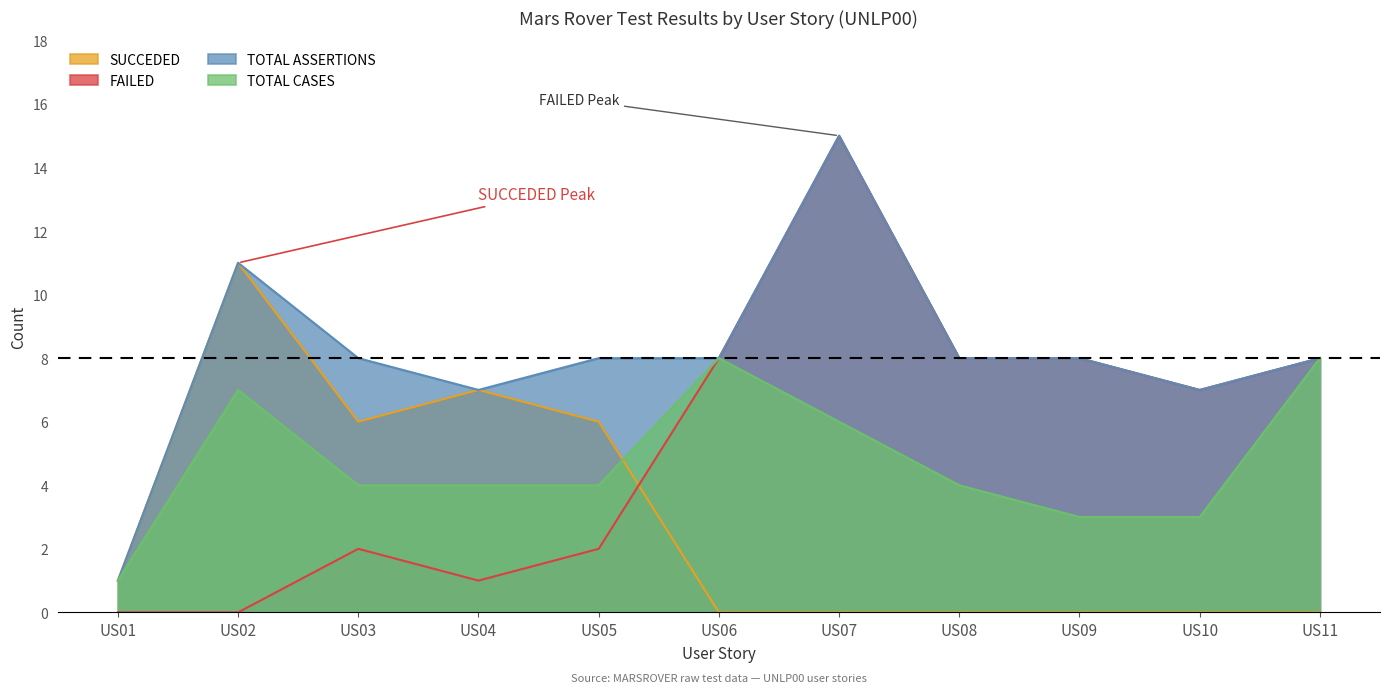

What value does the TOTAL CASES series have at US08?

4